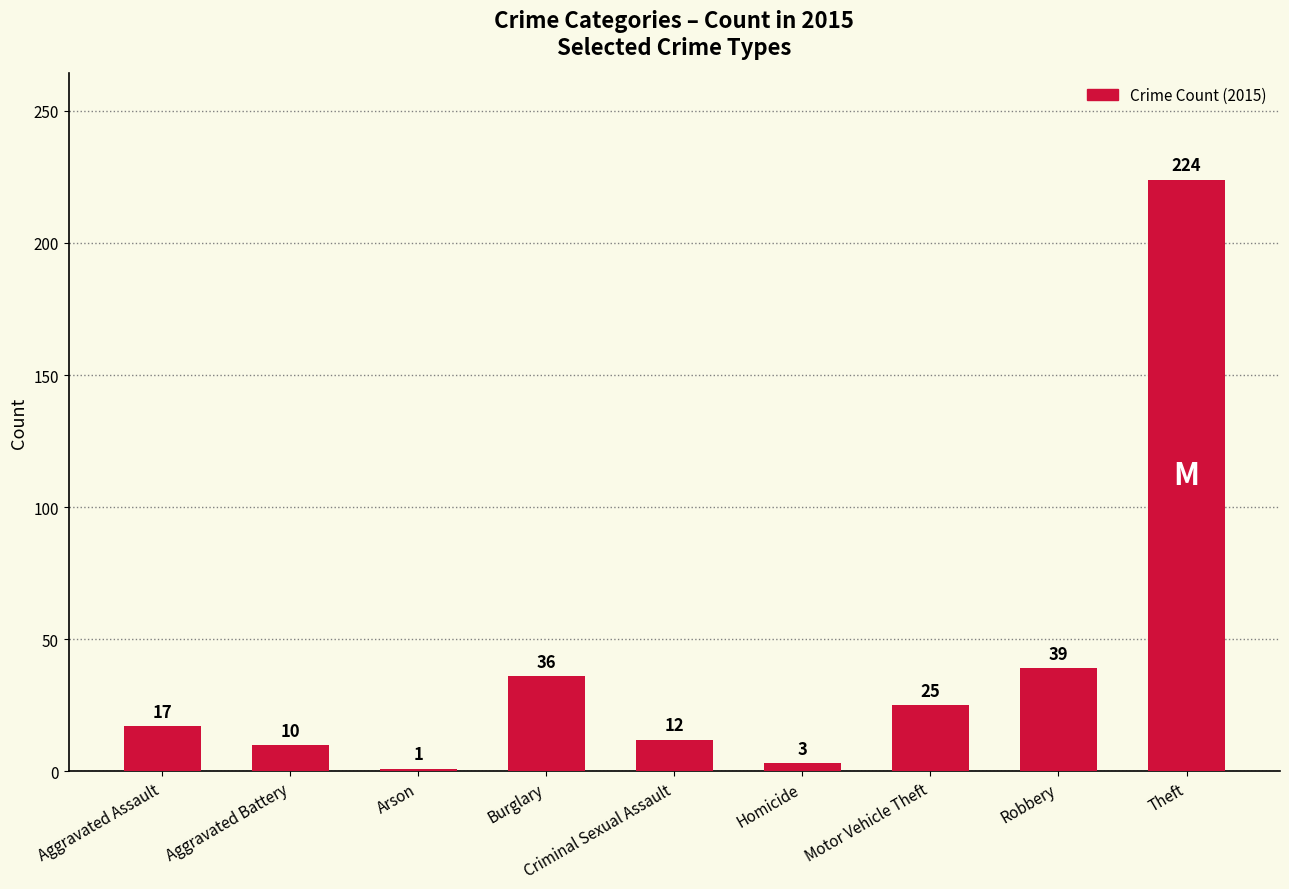

Between Homicide and Arson, which is larger?

Homicide